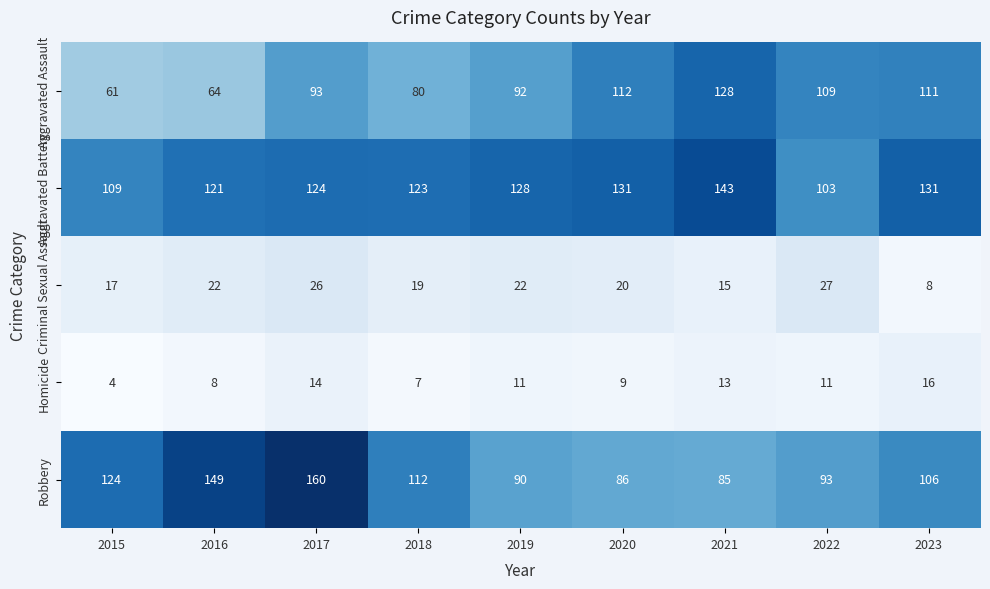

At which category is the sum across all series the highest?

2017